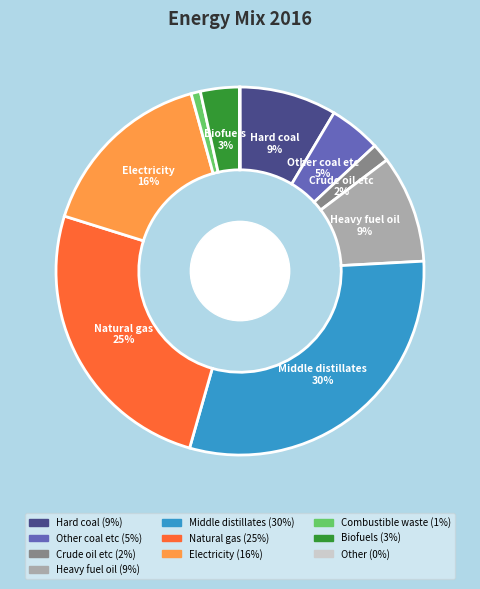

Is there a majority slice in this chart?

No